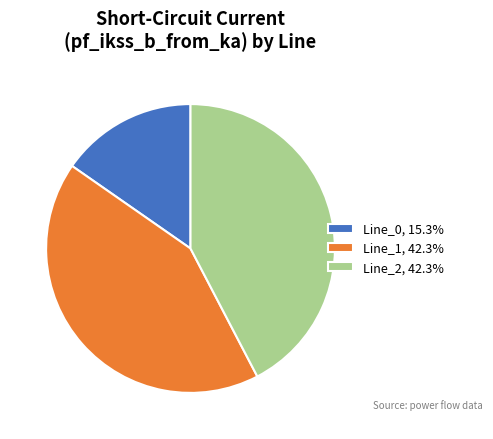

Is Line_0, 15.3% the majority of the pie?

No